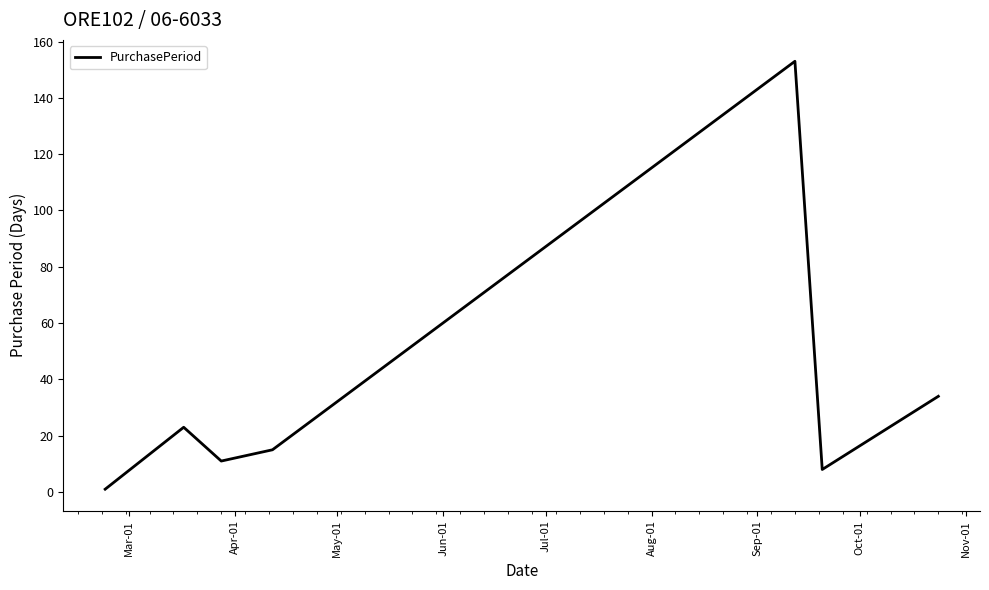

What is the average value?

35